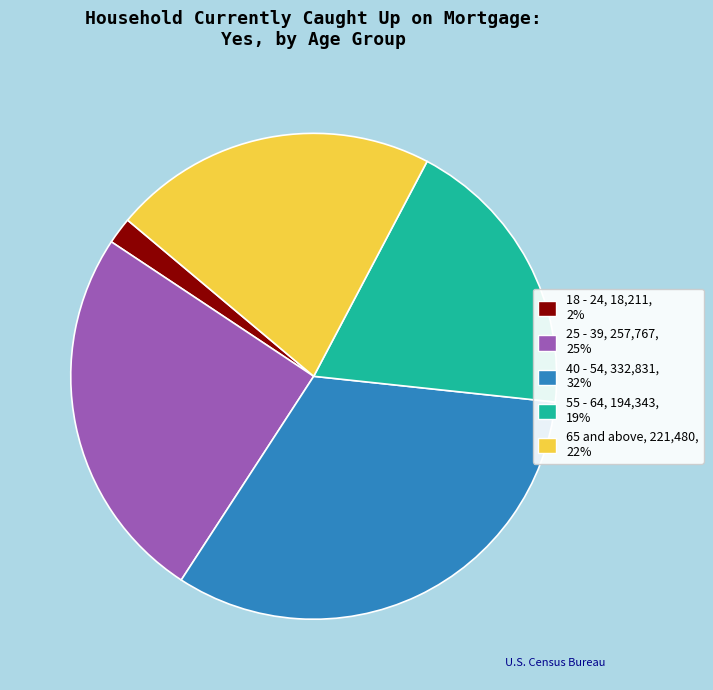

Approximately how many times larger is the value at 25 - 39 compared to 65 and above?

1.2